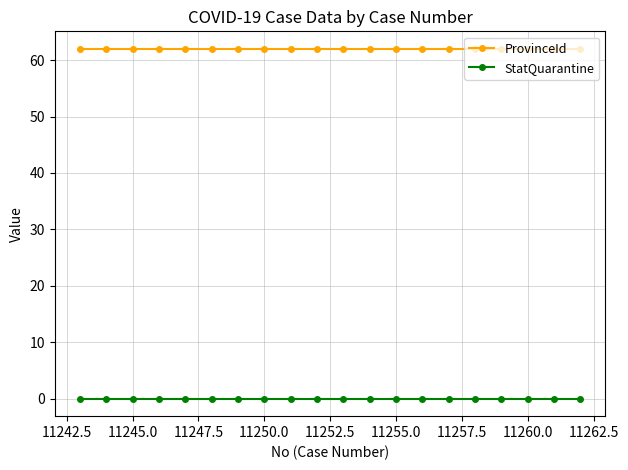

List the series in order of their peak value, lowest first.

StatQuarantine, ProvinceId